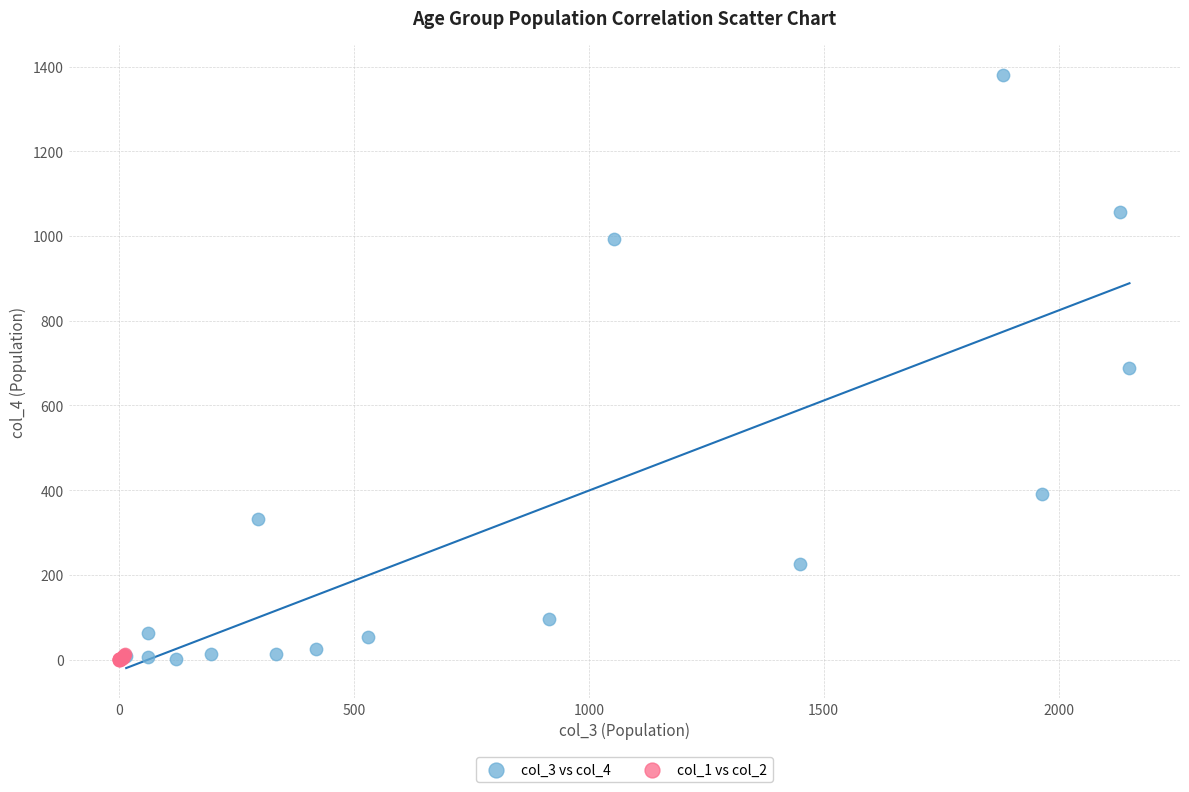

Which series has the largest Y range (max minus min)?

col_3 vs col_4